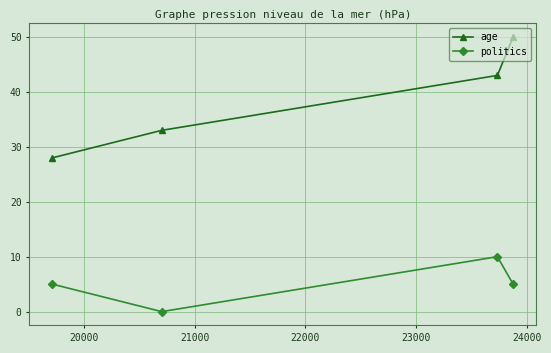

At how many categories does at least one series exceed 9?

4